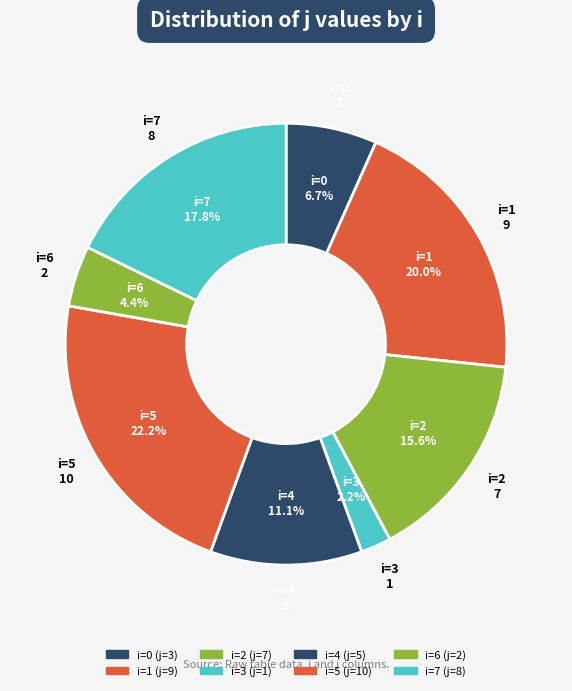

Is there a majority slice in this chart?

No